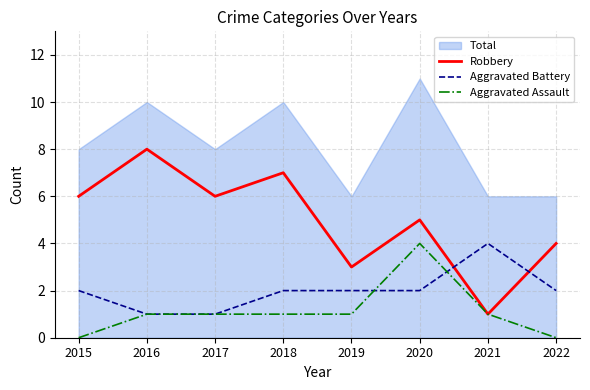

What is the difference between the Aggravated Battery values at 2021 and 2015?

2